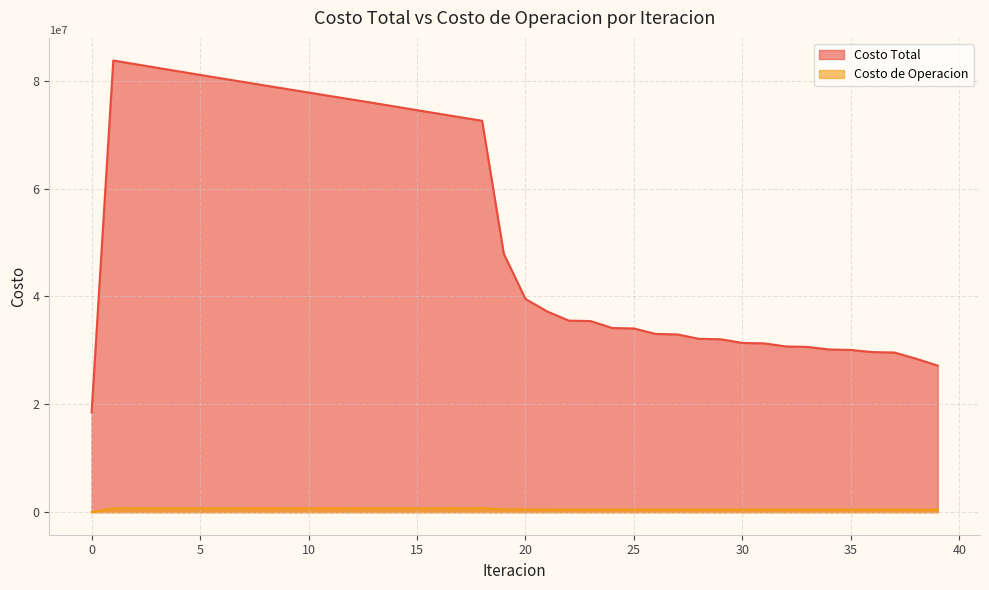

The value of Costo Total at 35 is 42195159.2. True or false?

False